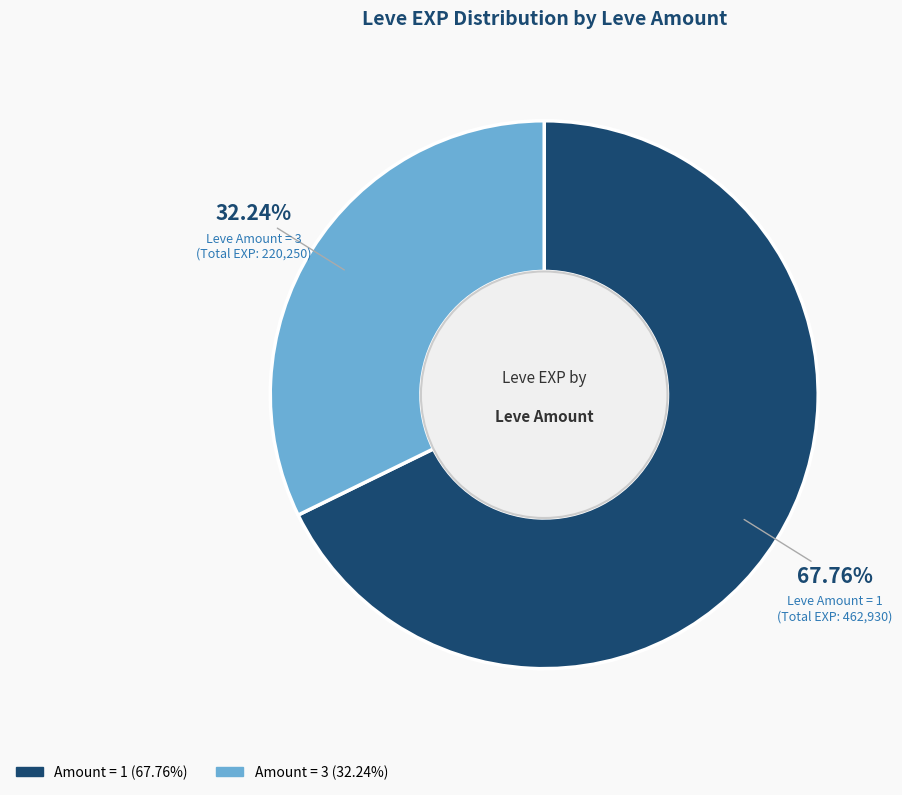

To the nearest percent, what is the average slice percentage?

50%